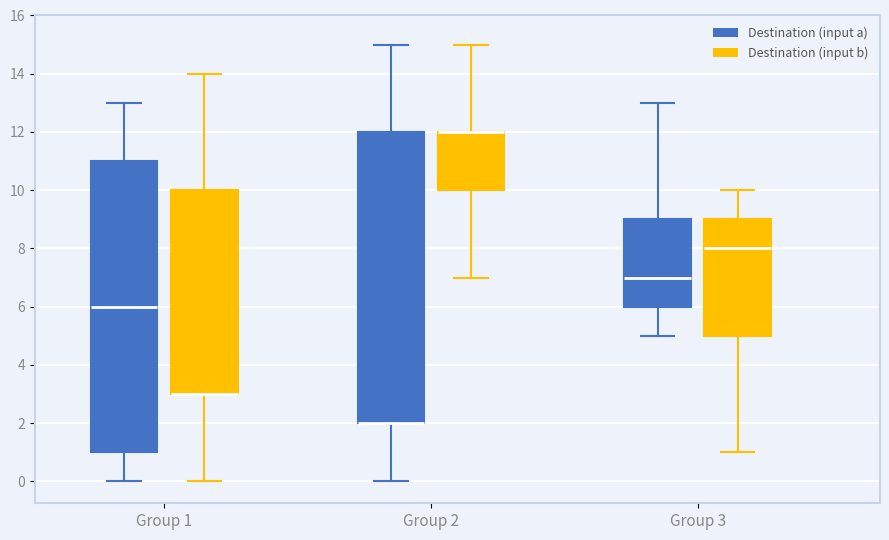

Reading left to right, transcribe this box plot: for each box, give where its median line is, the range the box spans, and where its two whiskers end, as read against the y-axis. The values are not printed on the chart, so give them approximately, as read against the axis.

Group 1 (Destination (input a)): median 6, box 1 to 11, whiskers 0 to 13
Group 1 (Destination (input b)): median 3 (drawn on the box's lower edge), box 3 to 10, whiskers 0 to 14
Group 2 (Destination (input a)): median 2 (drawn on the box's lower edge), box 2 to 12, whiskers 0 to 15
Group 2 (Destination (input b)): median 12 (drawn on the box's upper edge), box 10 to 12, whiskers 7 to 15
Group 3 (Destination (input a)): median 7, box 6 to 9, whiskers 5 to 13
Group 3 (Destination (input b)): median 8, box 5 to 9, whiskers 1 to 10